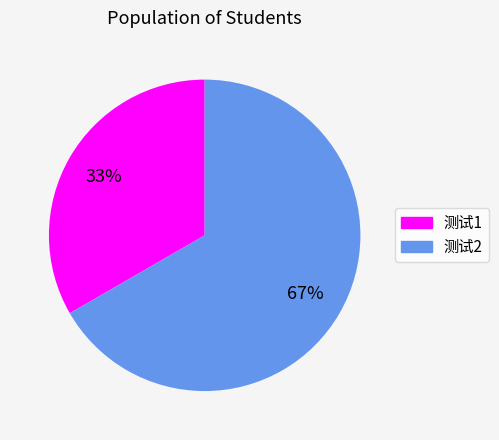

To the nearest percent, what portion does 测试2 represent?

67%